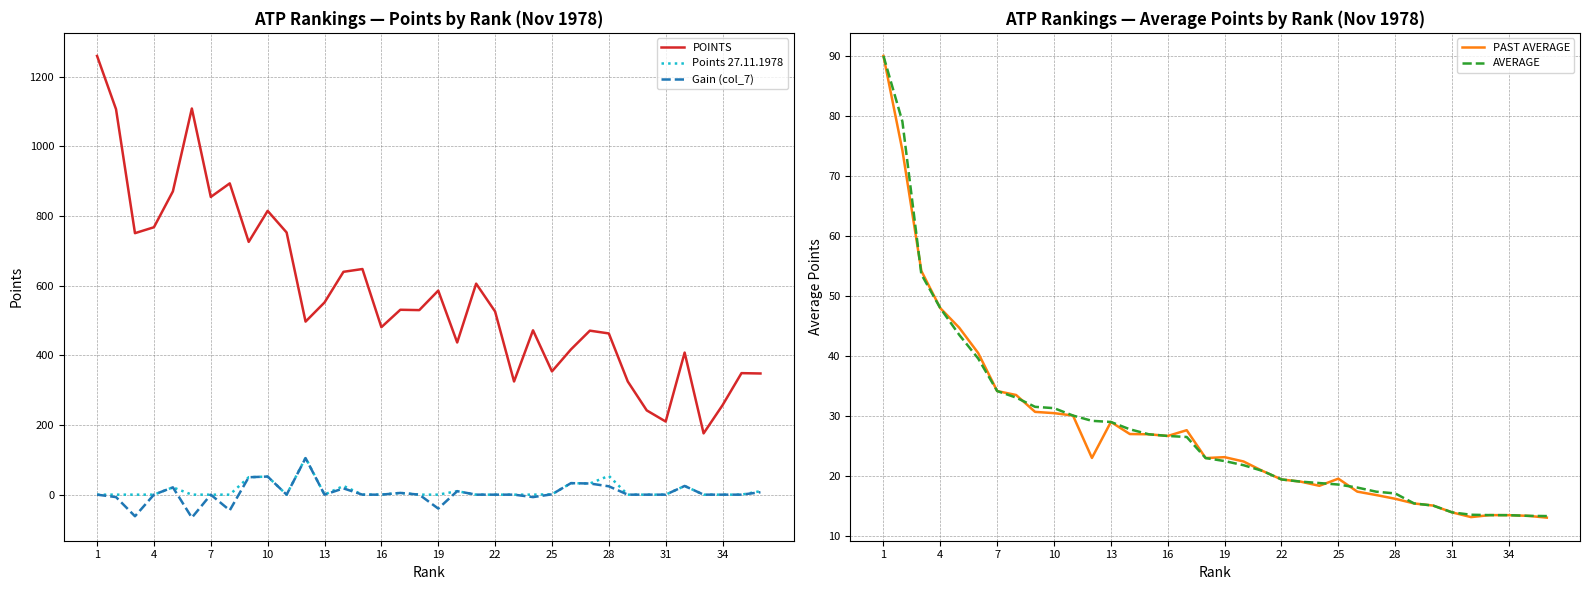

The Gain (col_7) series shows 92 at 31. True or false?

False